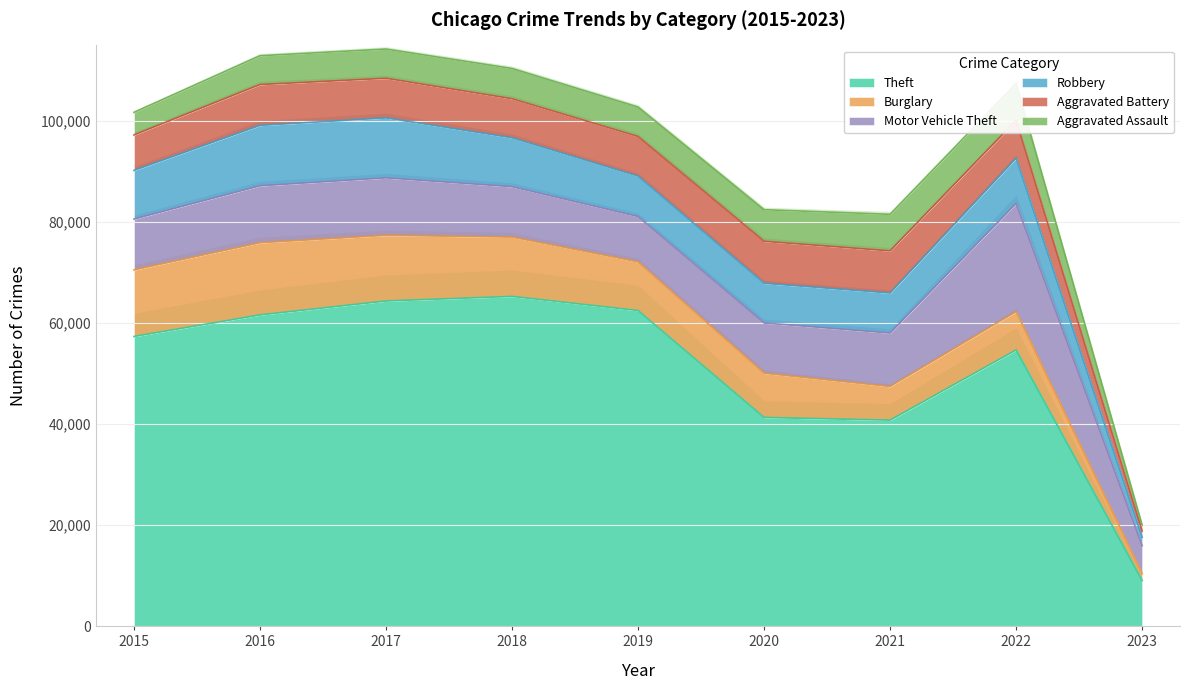

The Robbery series shows 7566 at 2017. True or false?

False